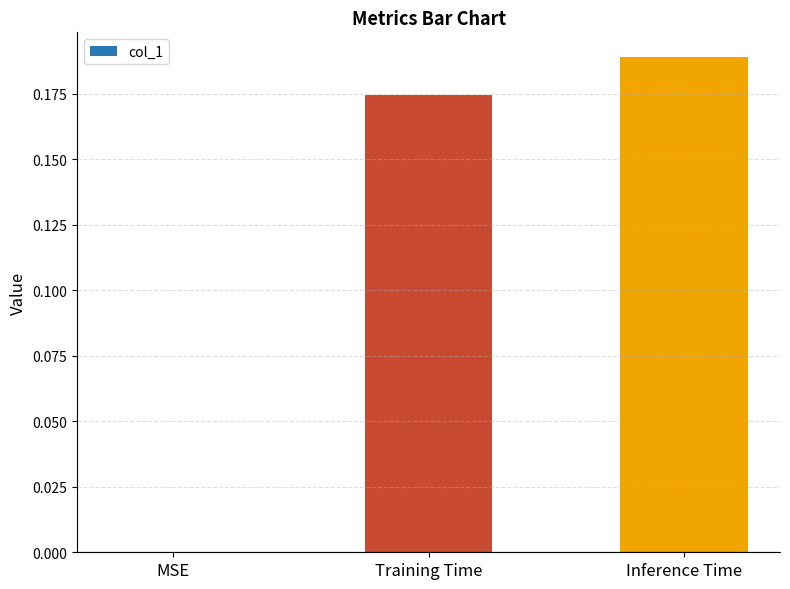

True or false: the data shows 0.3 at Inference Time.

False